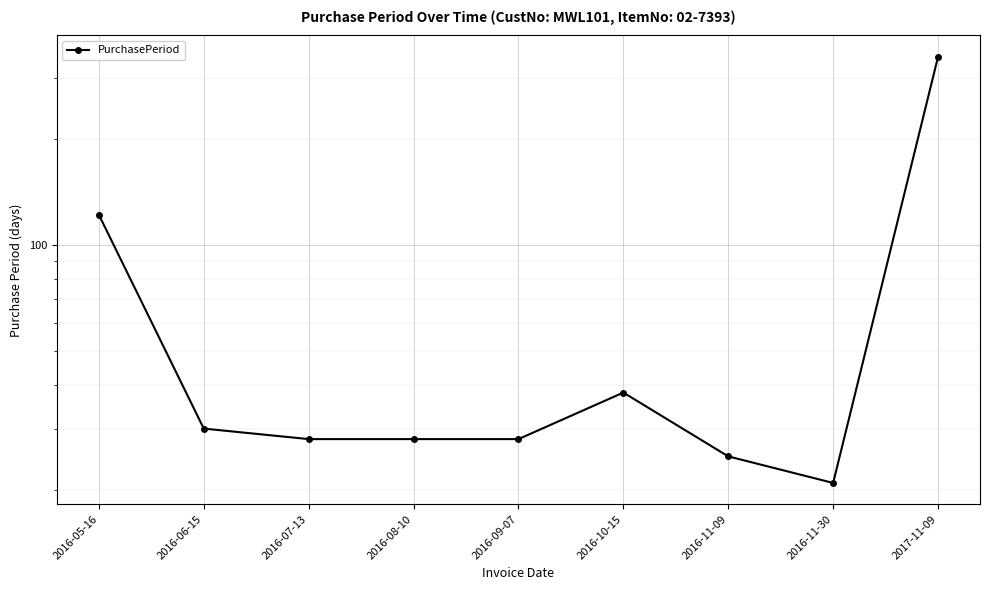

Rank the categories by value from highest to lowest.

2017-11-09, 2016-05-16, 2016-10-15, 2016-06-15, 2016-07-13, 2016-08-10, 2016-09-07, 2016-11-09, 2016-11-30